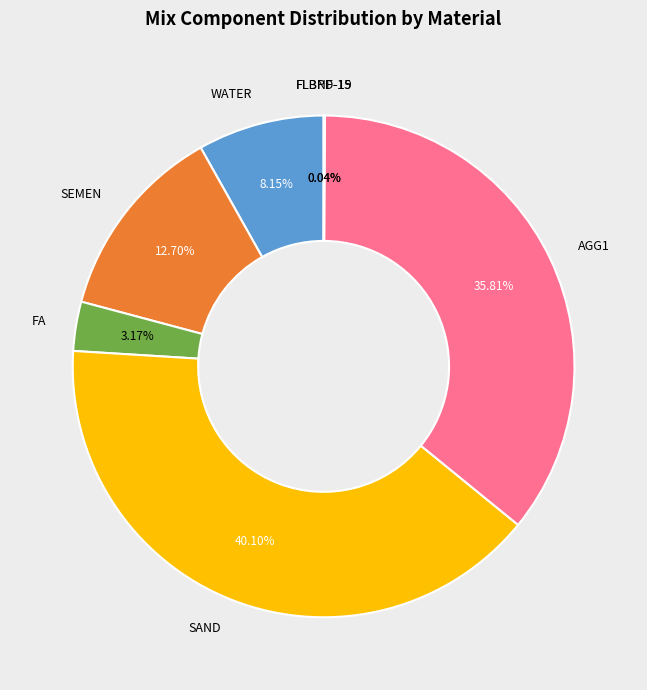

What is the ratio of the value at SEMEN to the value at AGG1?

0.4